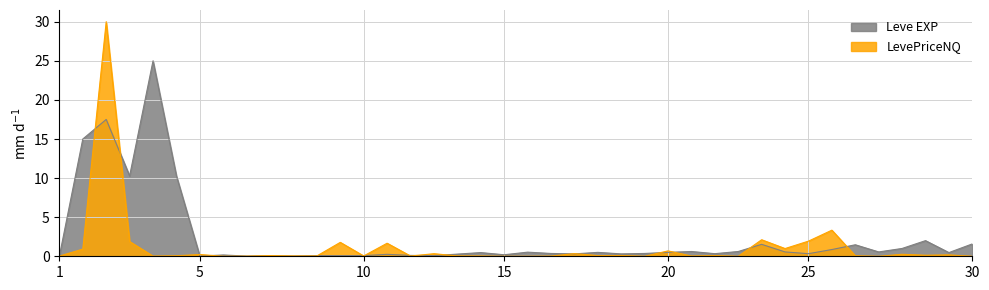

Which series has the largest range (max minus min)?

LevePriceNQ